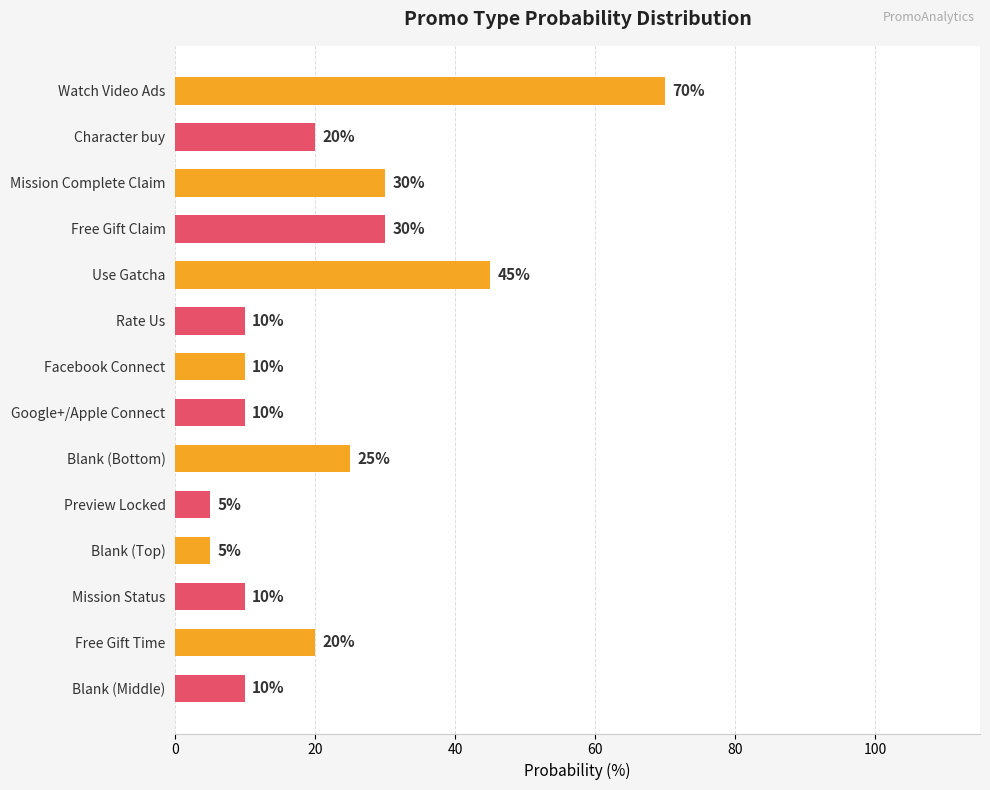

Are the bars horizontal?

Yes